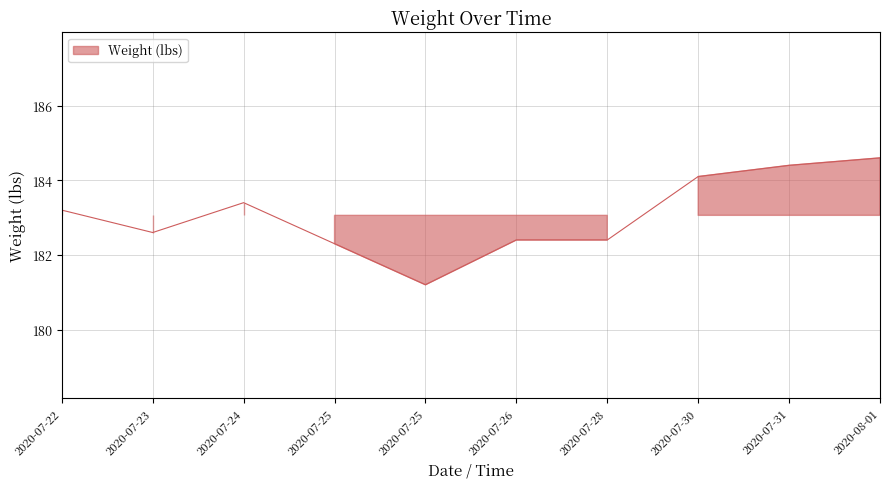

Approximately how many times larger is the value at 2020-08-01 compared to 2020-07-25?

1.0